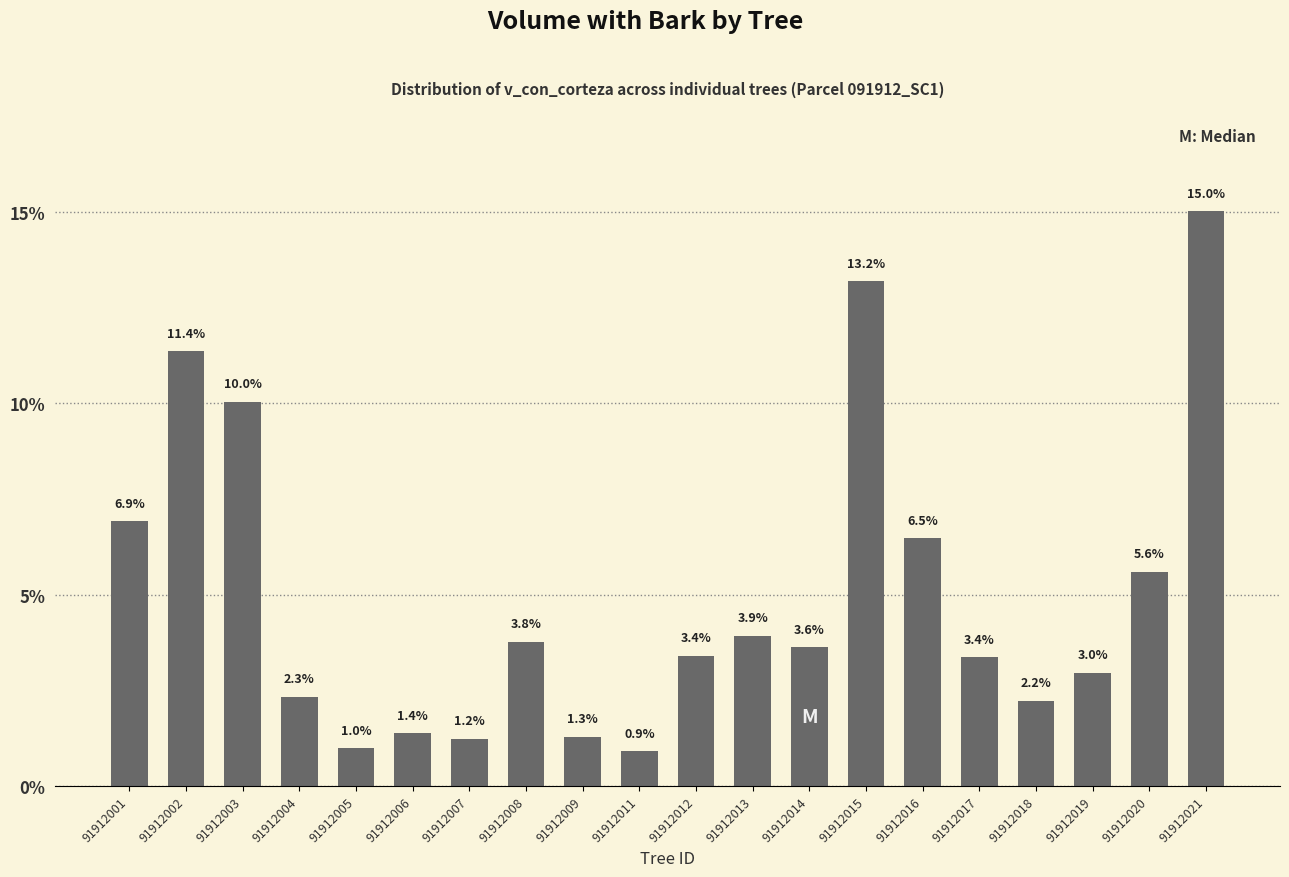

What is the smallest value displayed?

0.9